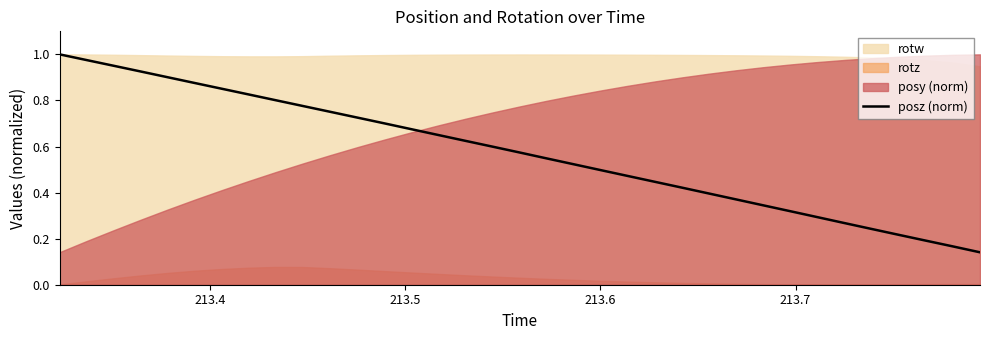

What is the maximum value shown in the chart?

1.0